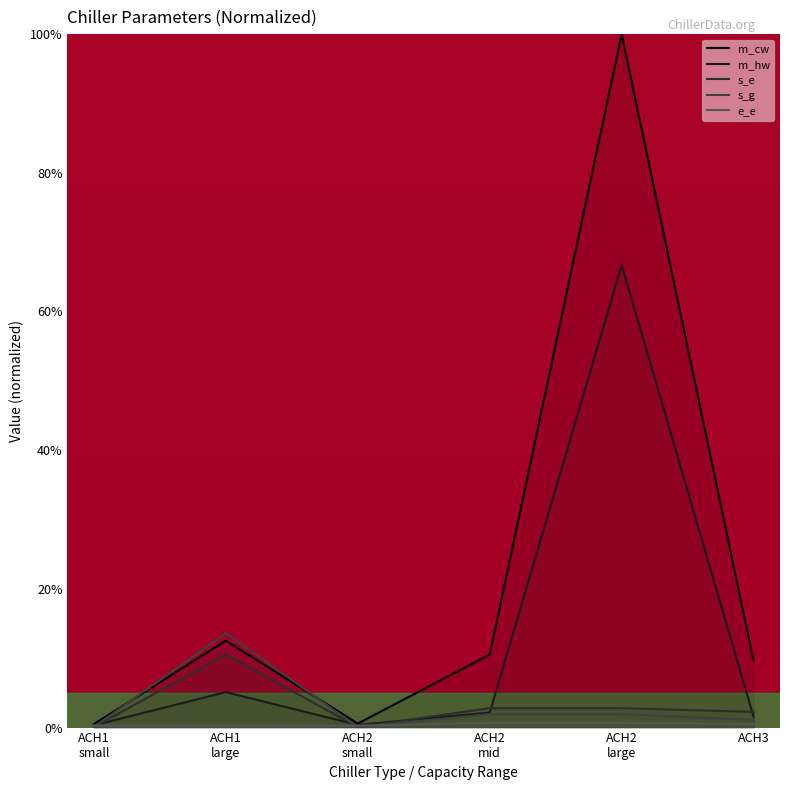

How many lines are shown in the chart?

5